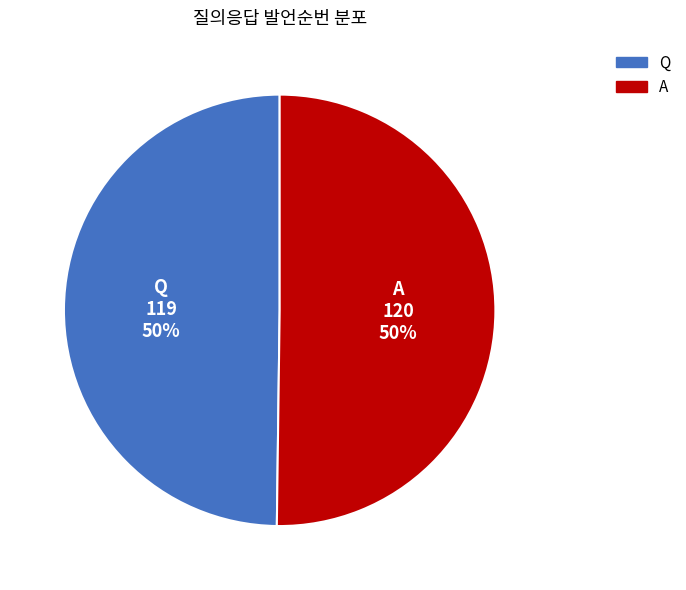

How many segments does this pie chart have?

2